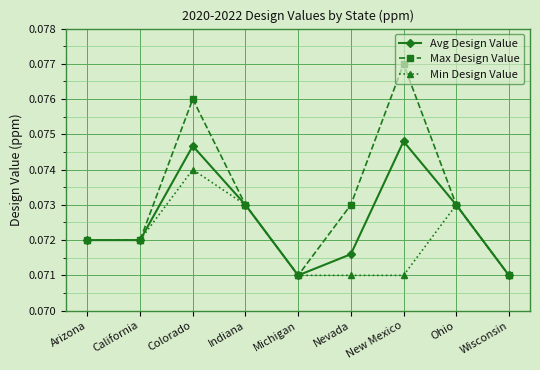

Which label corresponds to the largest value in the chart?

New Mexico